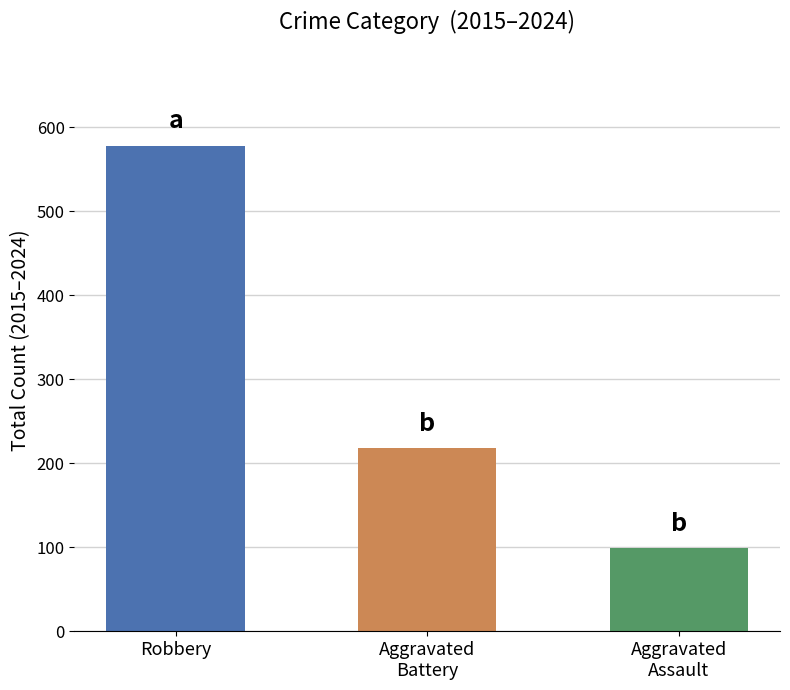

How many distinct data groups are displayed?

1